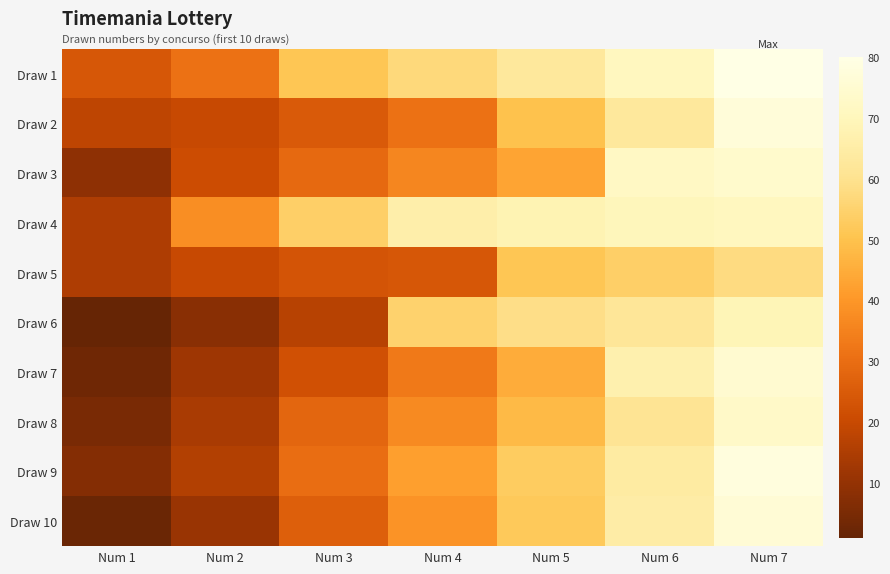

How many data points does each series have?

7